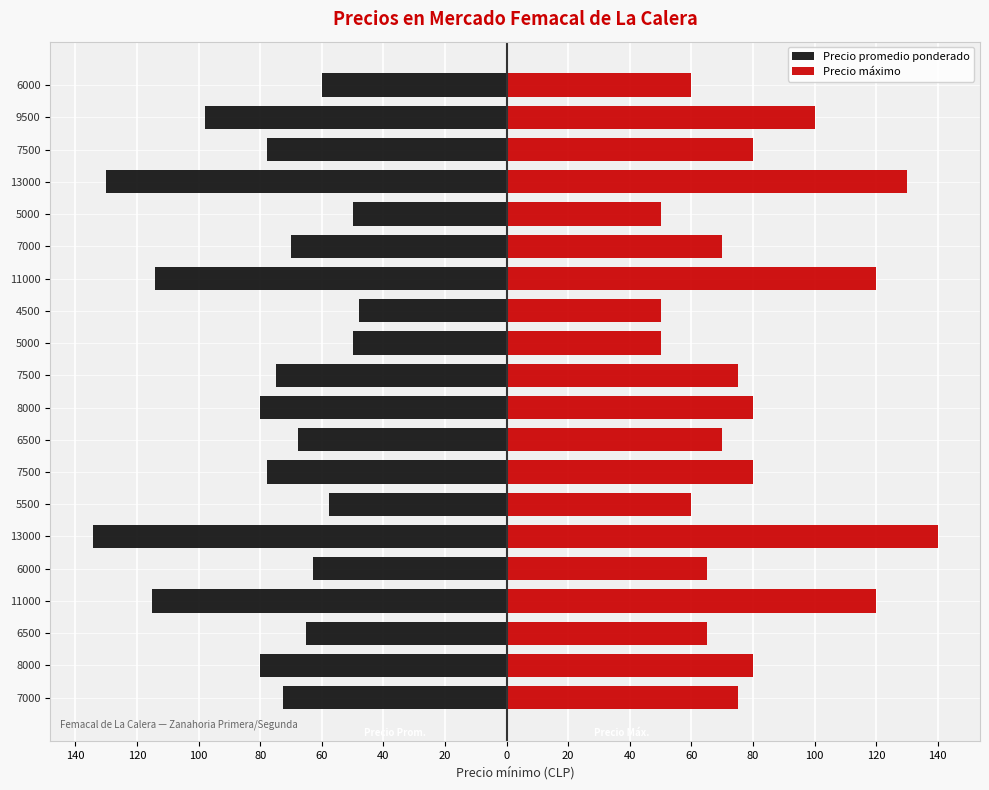

What is the approximate value of Precio promedio ponderado at 6000?

-62.7